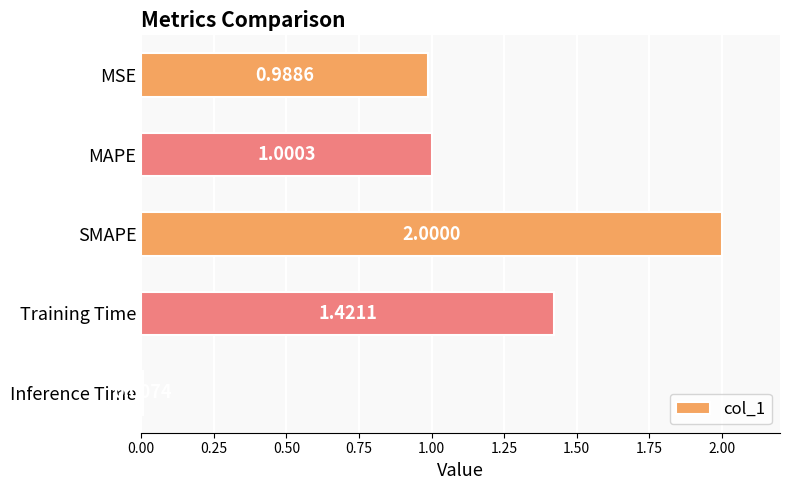

Which has a higher value, Training Time or SMAPE?

SMAPE